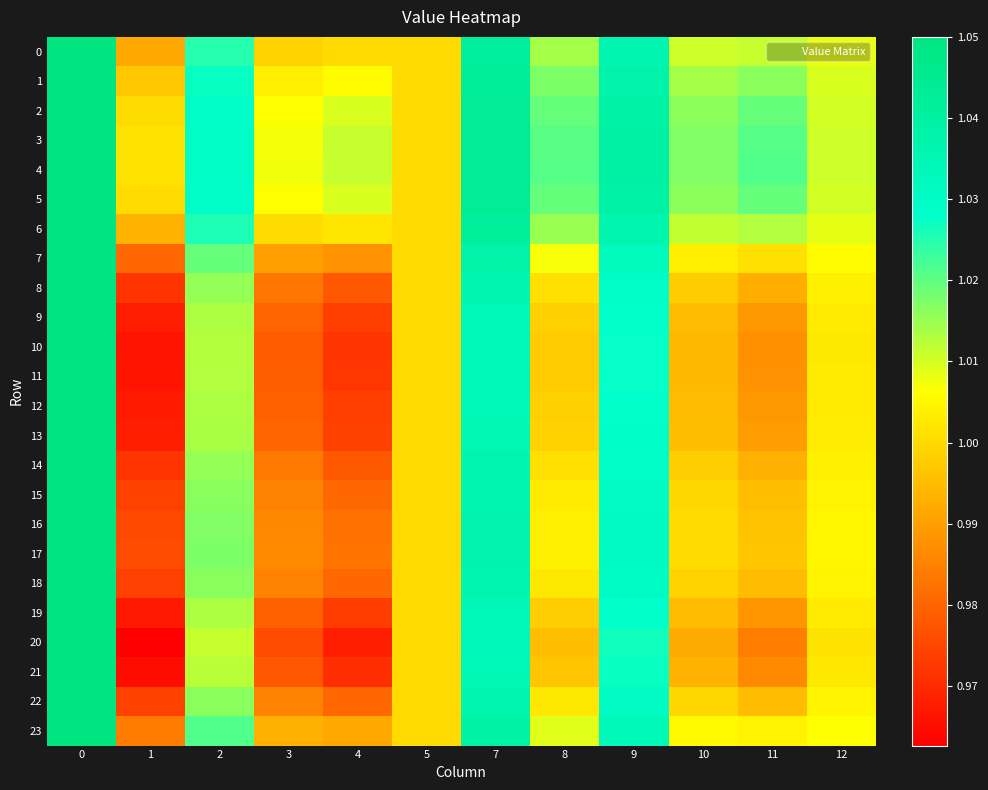

Which series changed the most between 3 and 11?

4